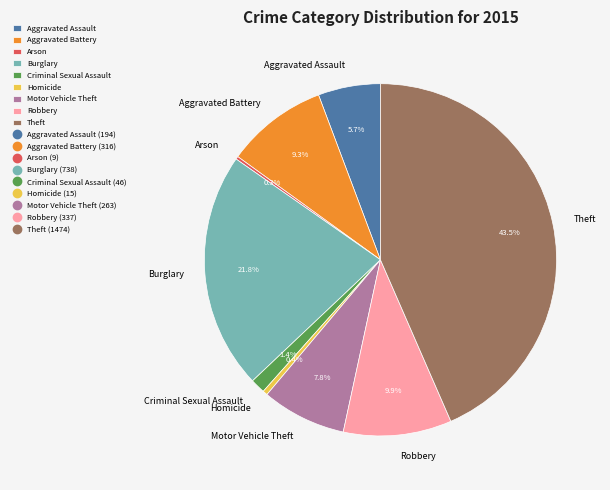

The Aggravated Assault slice represents 6% of the pie. True or false?

True